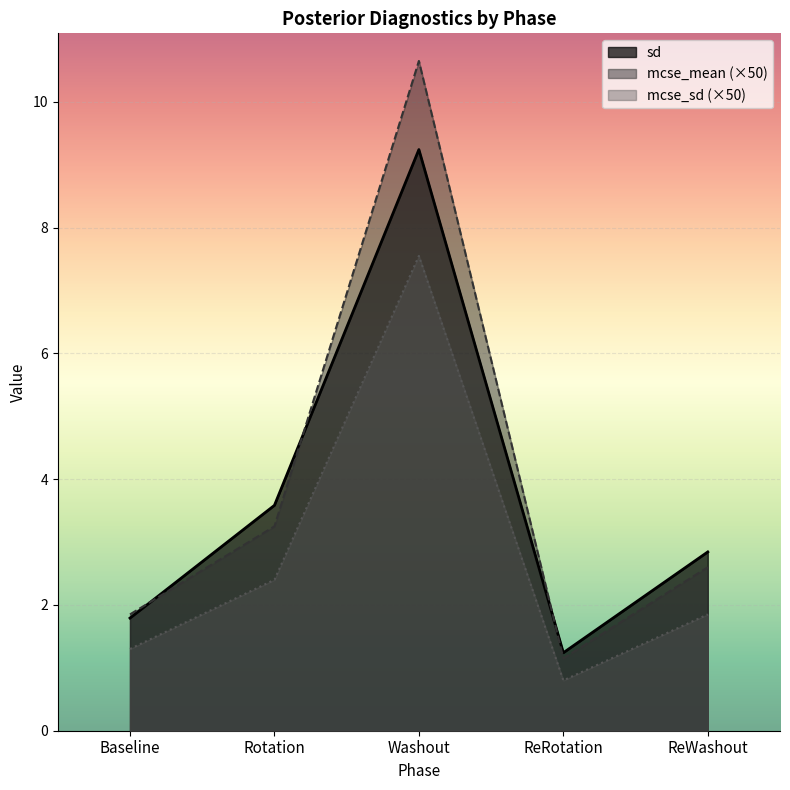

At Baseline, list the series in order from smallest to largest.

mcse_sd, sd, mcse_mean